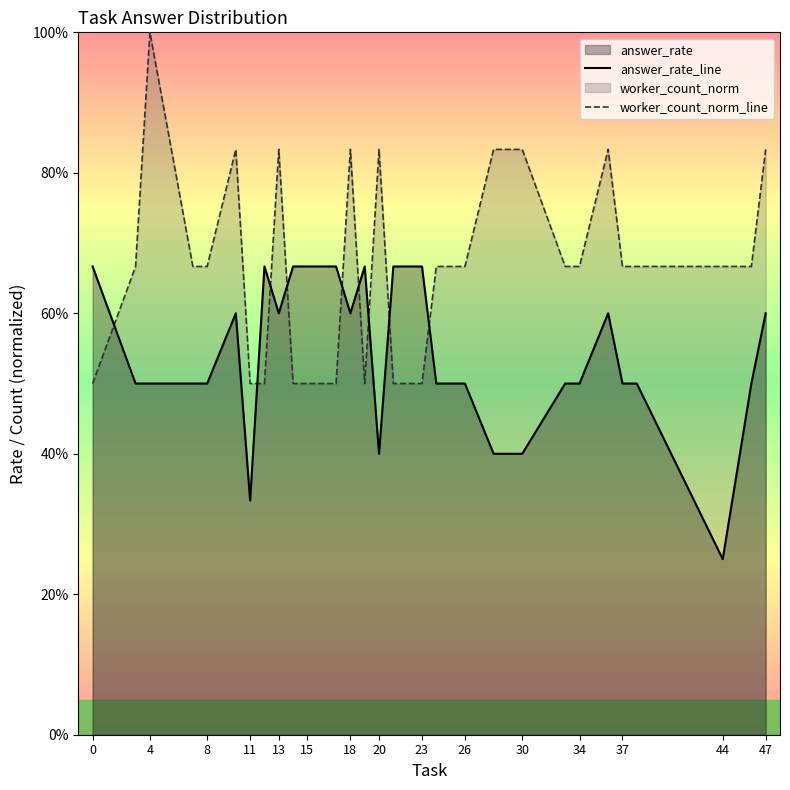

Which series changed the most between 4 and 34?

worker_count_norm_line